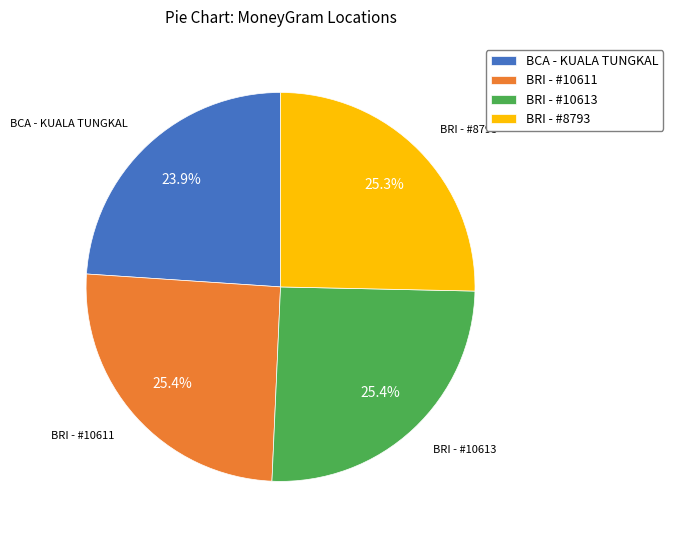

Count the number of slices in the pie.

4